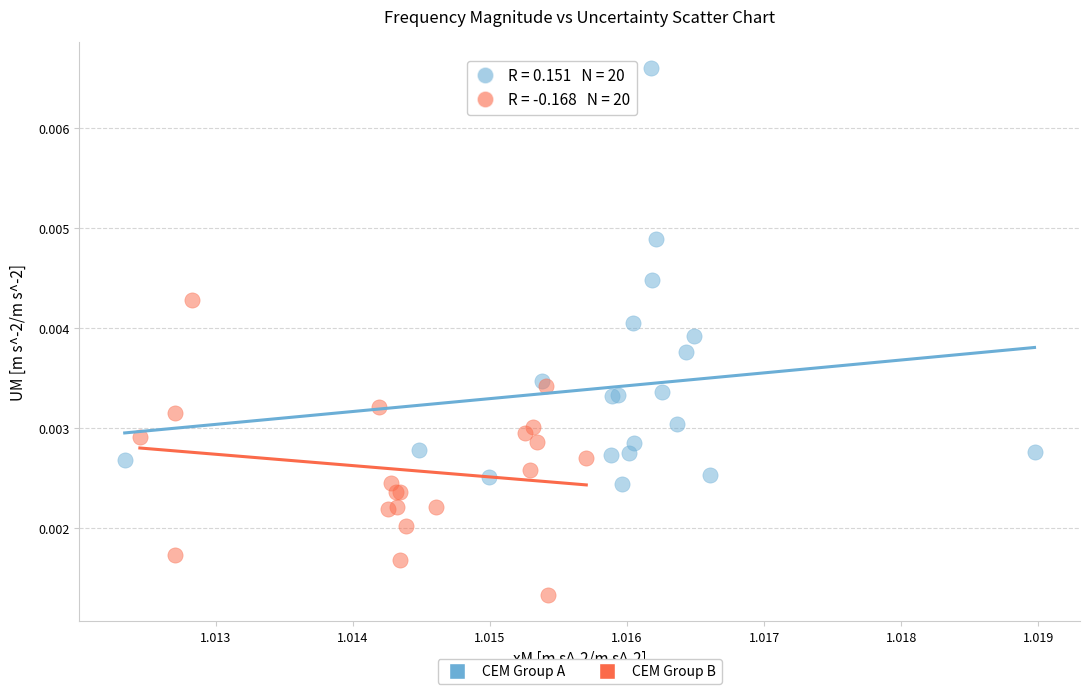

Which series reaches the minimum Y coordinate?

CEM Group B